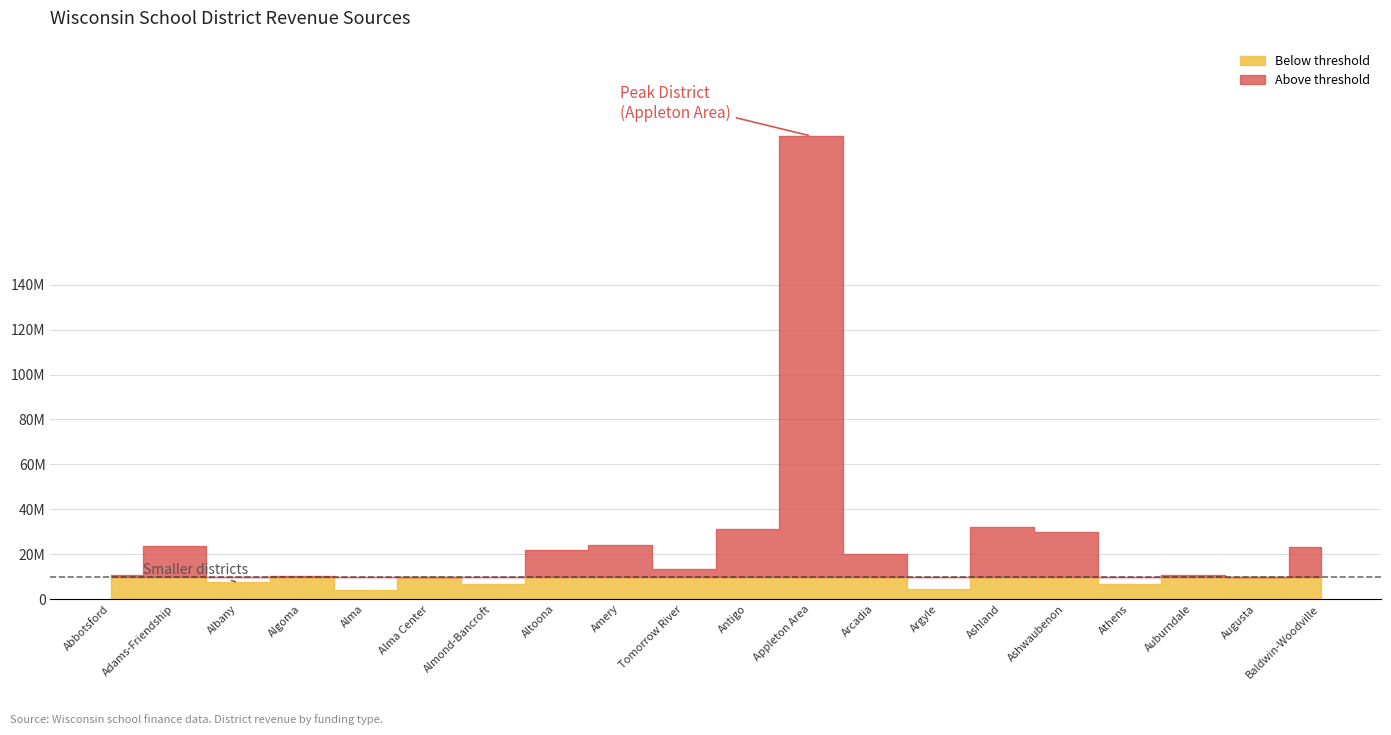

Which has a higher value, Ashwaubenon or Abbotsford?

Ashwaubenon